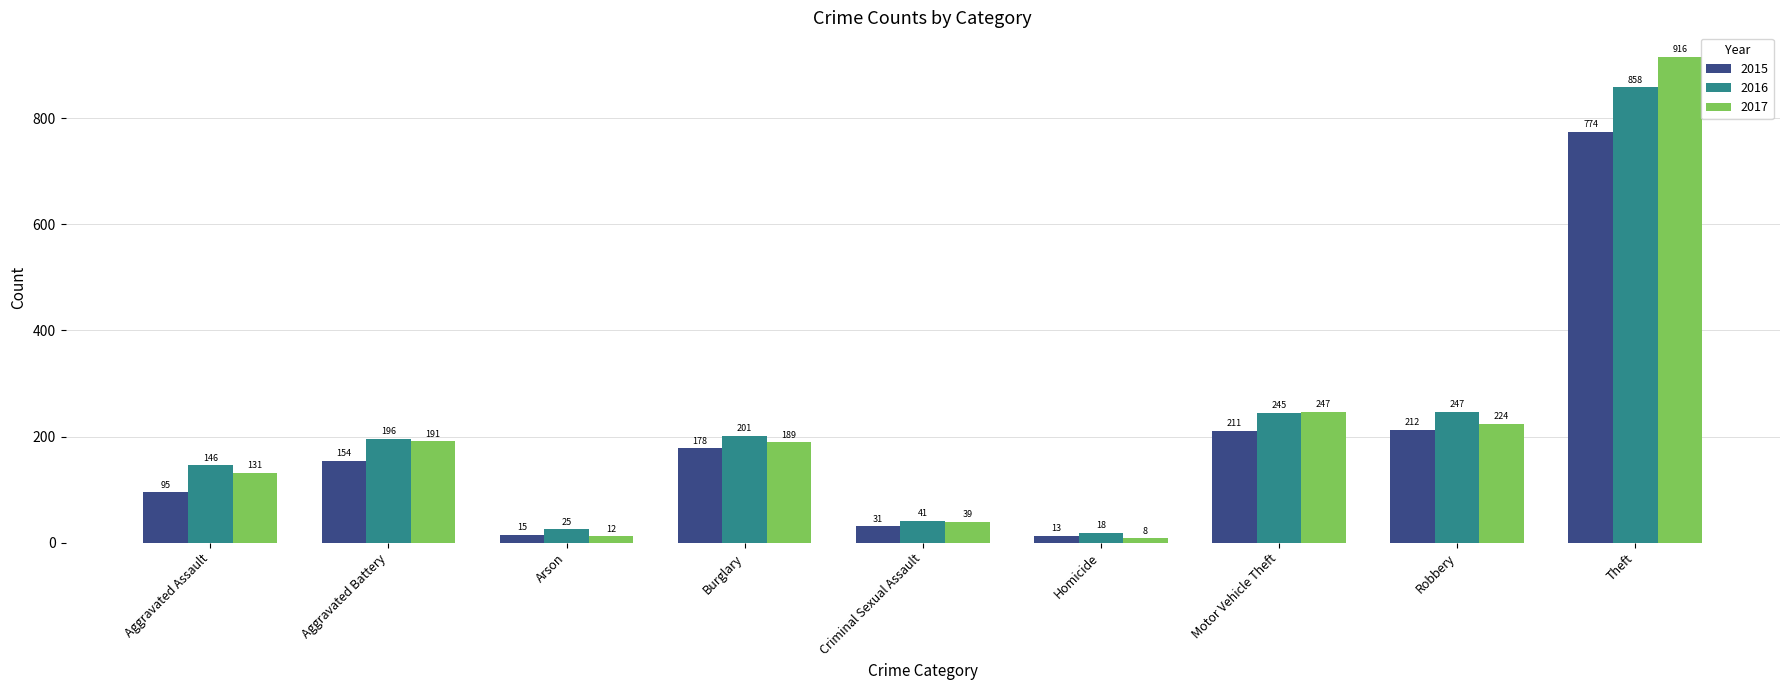

Is it true that 2017 equals 107 at Aggravated Battery?

False